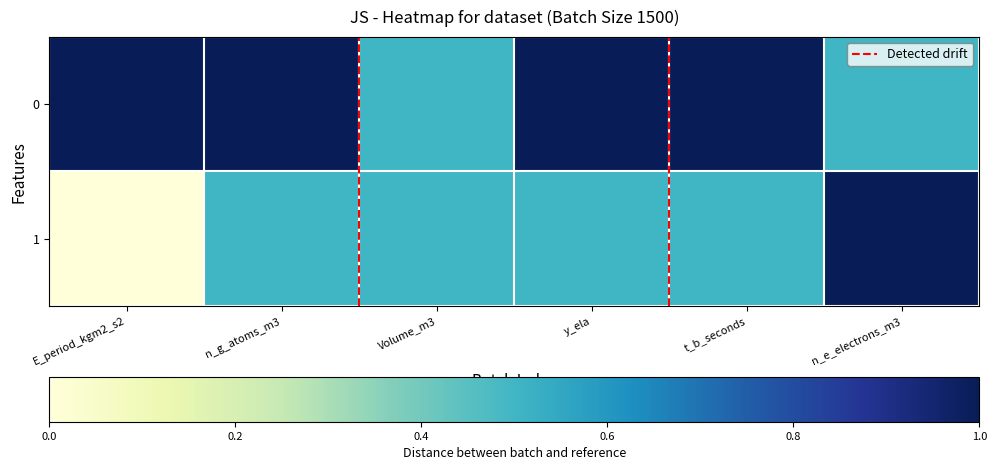

At n_e_electrons_m3, list the series in order from smallest to largest.

0, 1